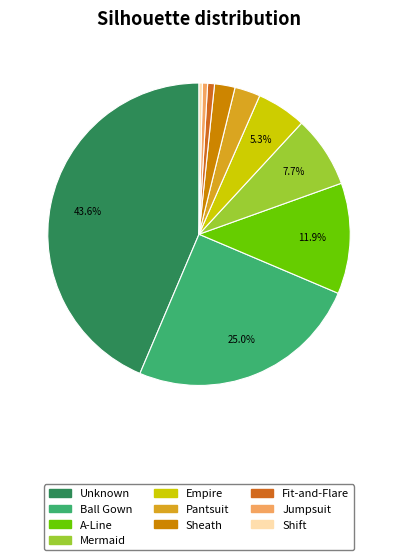

Which slice is the largest?

Unknown